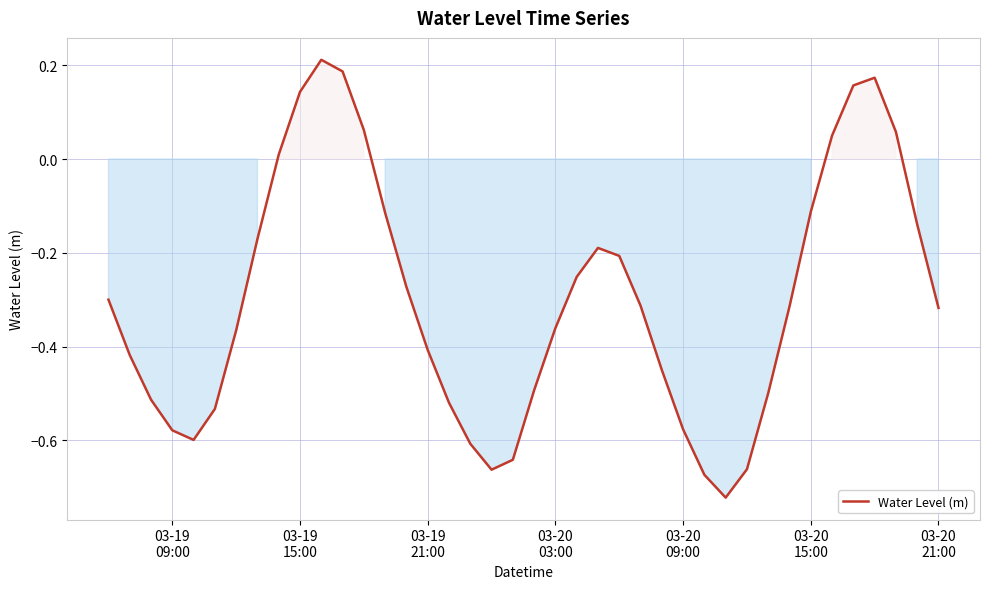

True or false: the data has more than 0 interior local peaks.

True